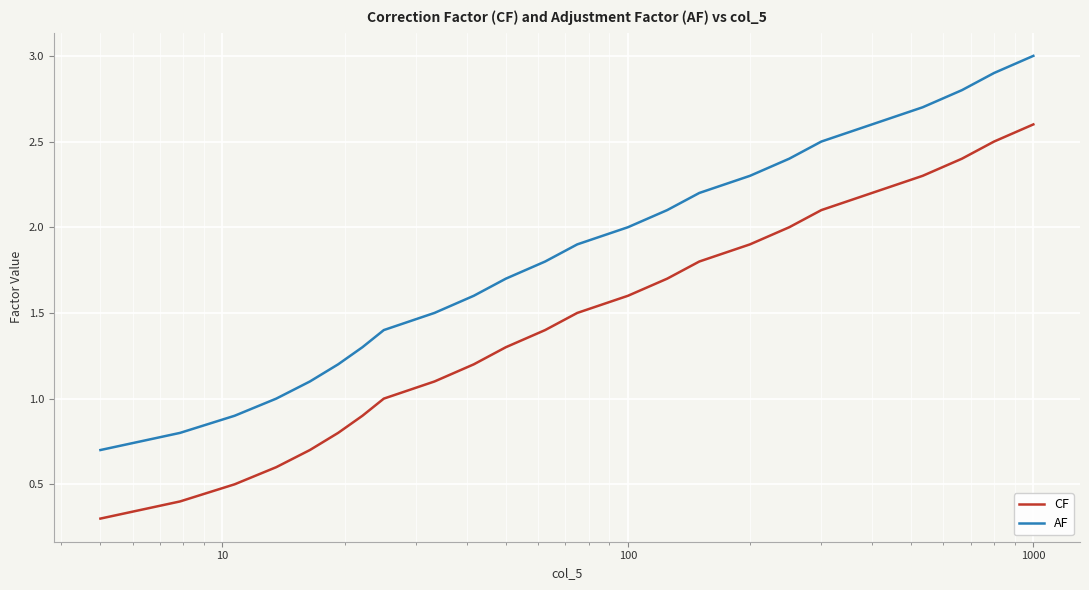

List the series in order of their peak value, lowest first.

CF, AF